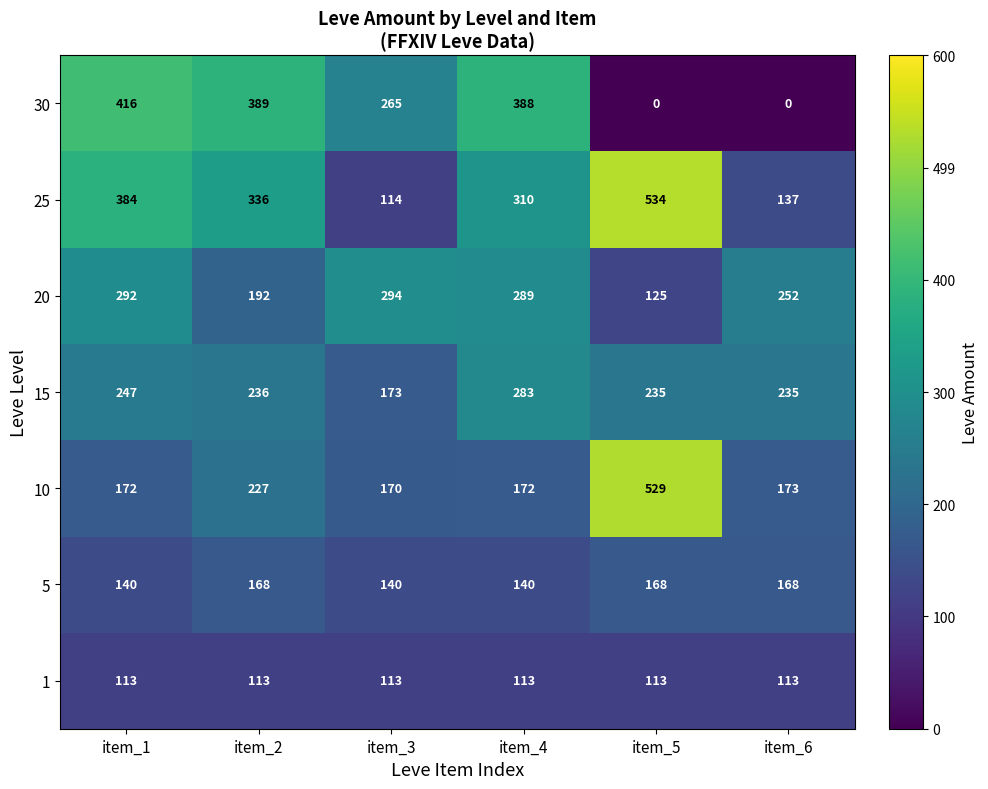

Rank the series by their maximum value, from lowest to highest.

1, 5, 15, 20, 30, 10, 25